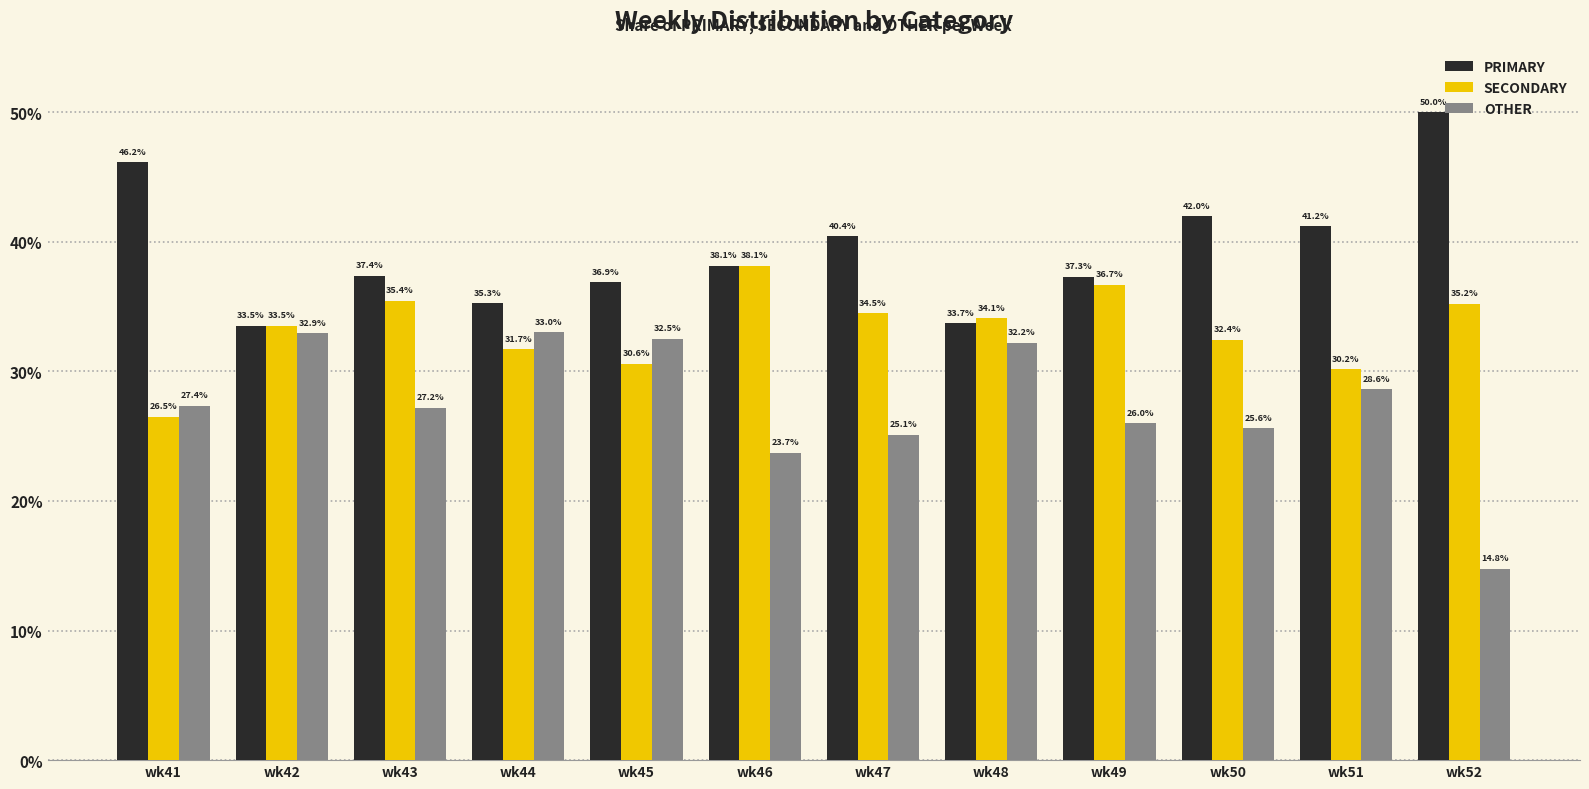

Is the value of SECONDARY at wk45 greater than the value of OTHER at wk46?

Yes